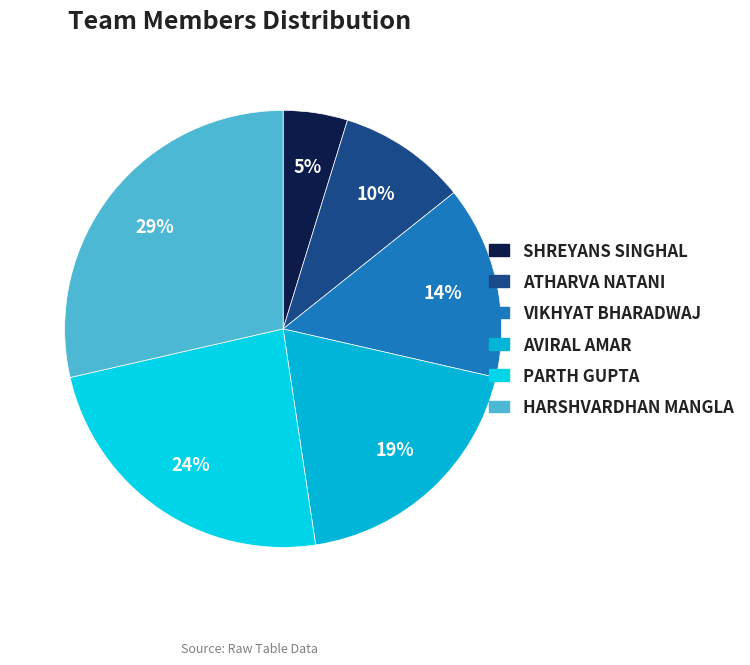

True or false: VIKHYAT BHARADWAJ accounts for 29% of the total.

False